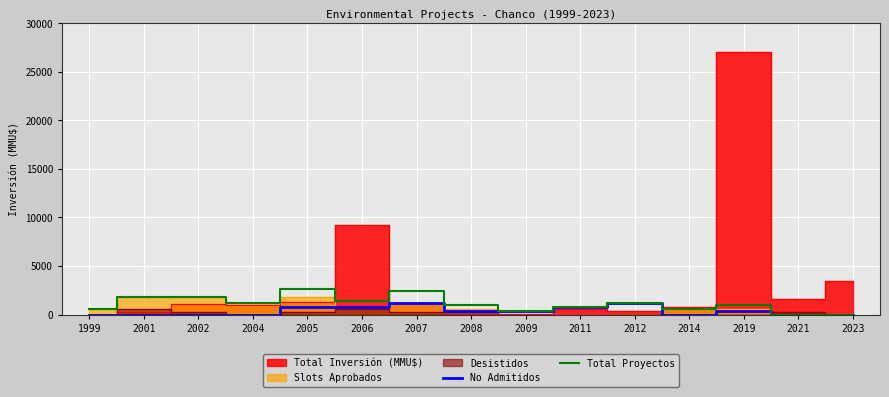

At which category is the sum across all series the highest?

2007